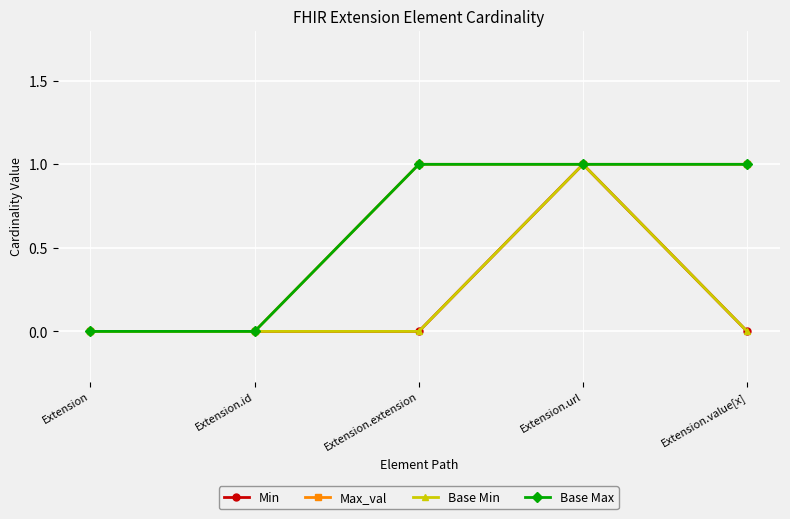

Does the chart have visible grid lines?

Yes